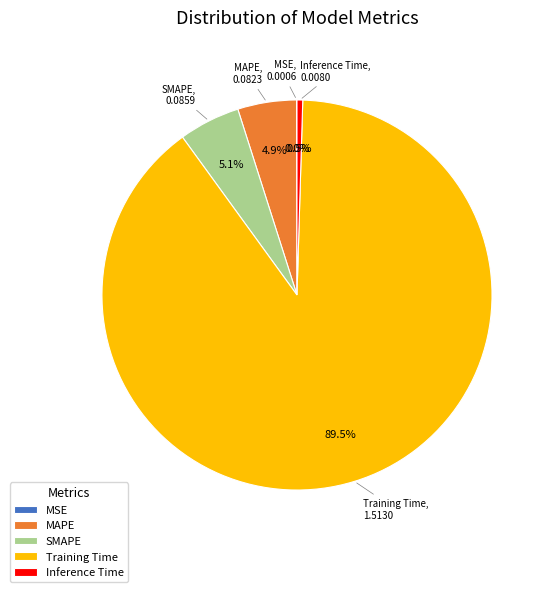

Which category has the biggest portion of the pie?

Training Time